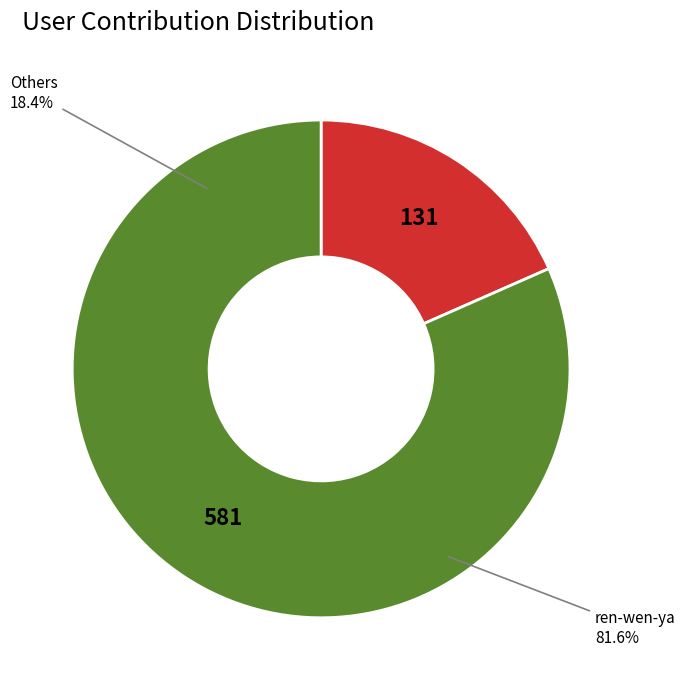

The ren-wen-ya slice represents 95% of the pie. True or false?

False